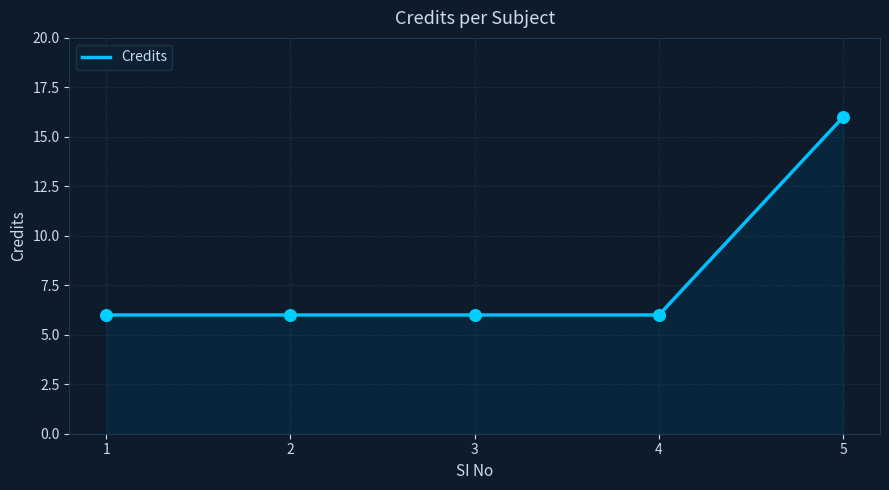

What is the ratio of the value at 2 to the value at 5?

0.4